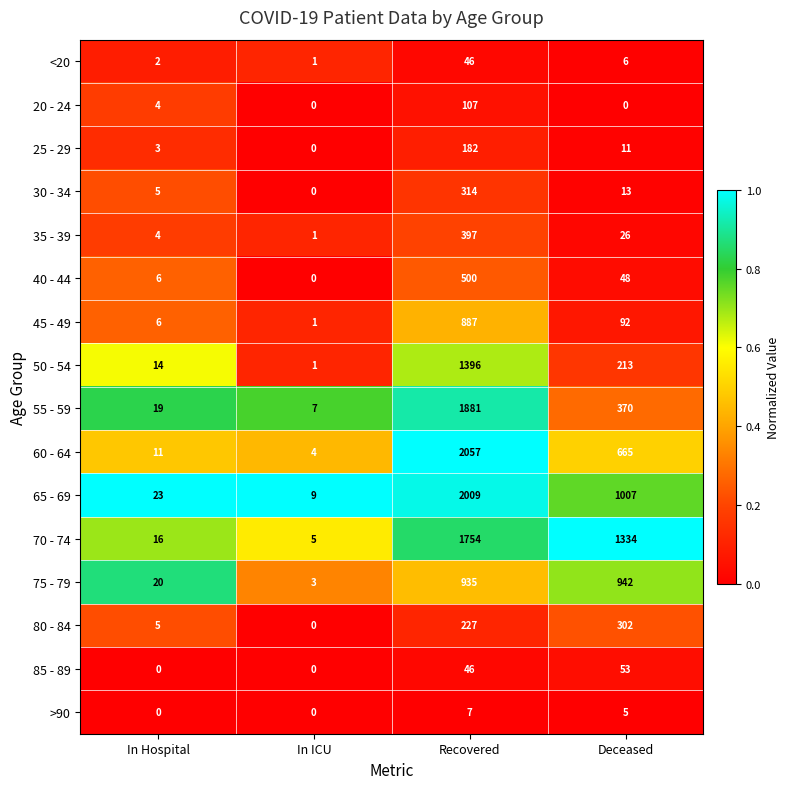

Count the number of categories in the chart.

4